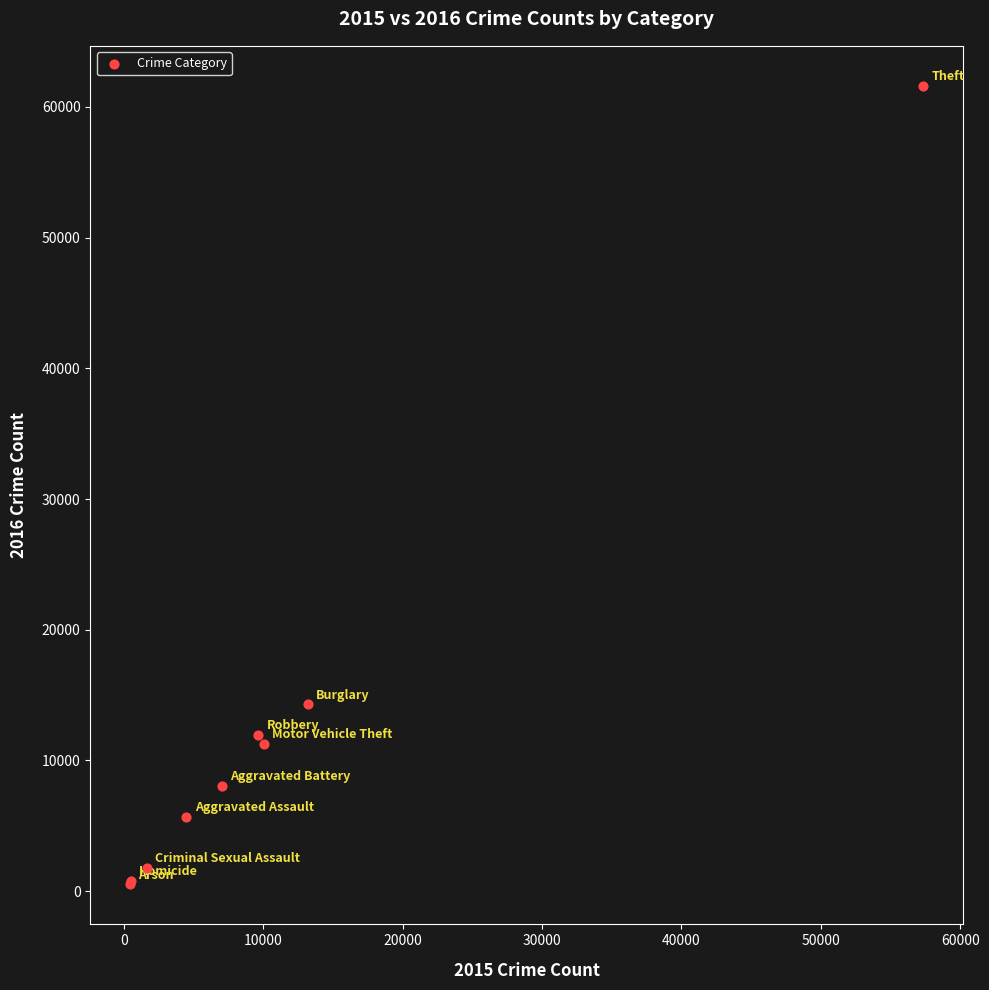

What Y value in the scatter plot is closest to 31066?

14289